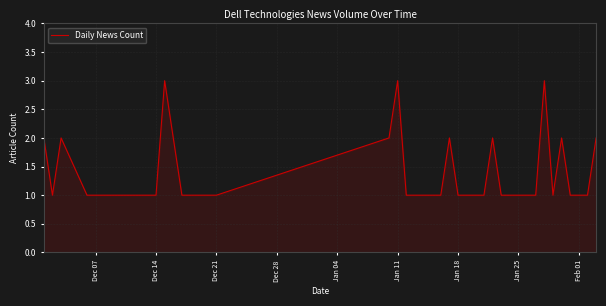

Does the chart have visible grid lines?

Yes